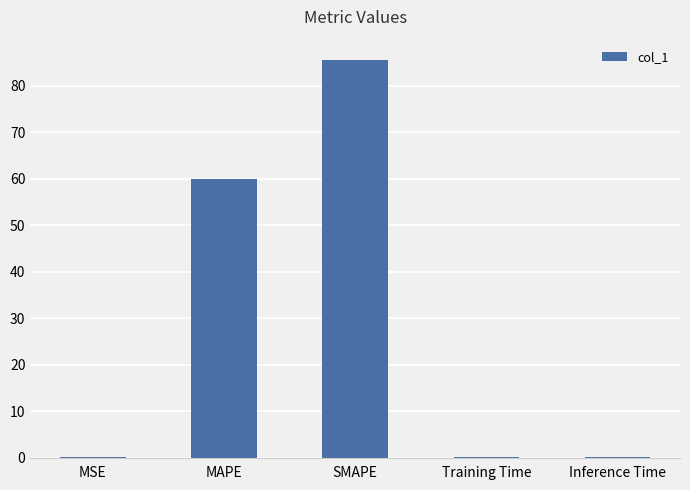

At which category does the chart reach its peak across all series?

SMAPE